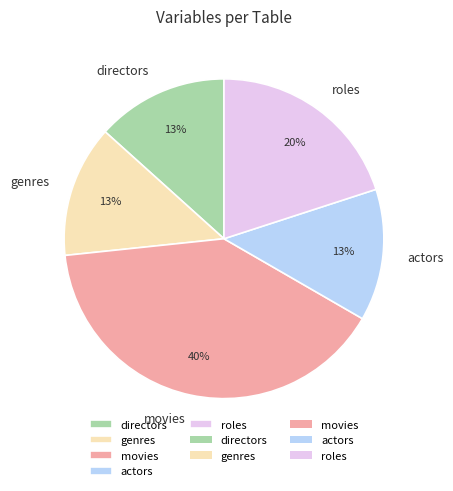

What is the ratio of the value at directors to the value at roles?

0.7